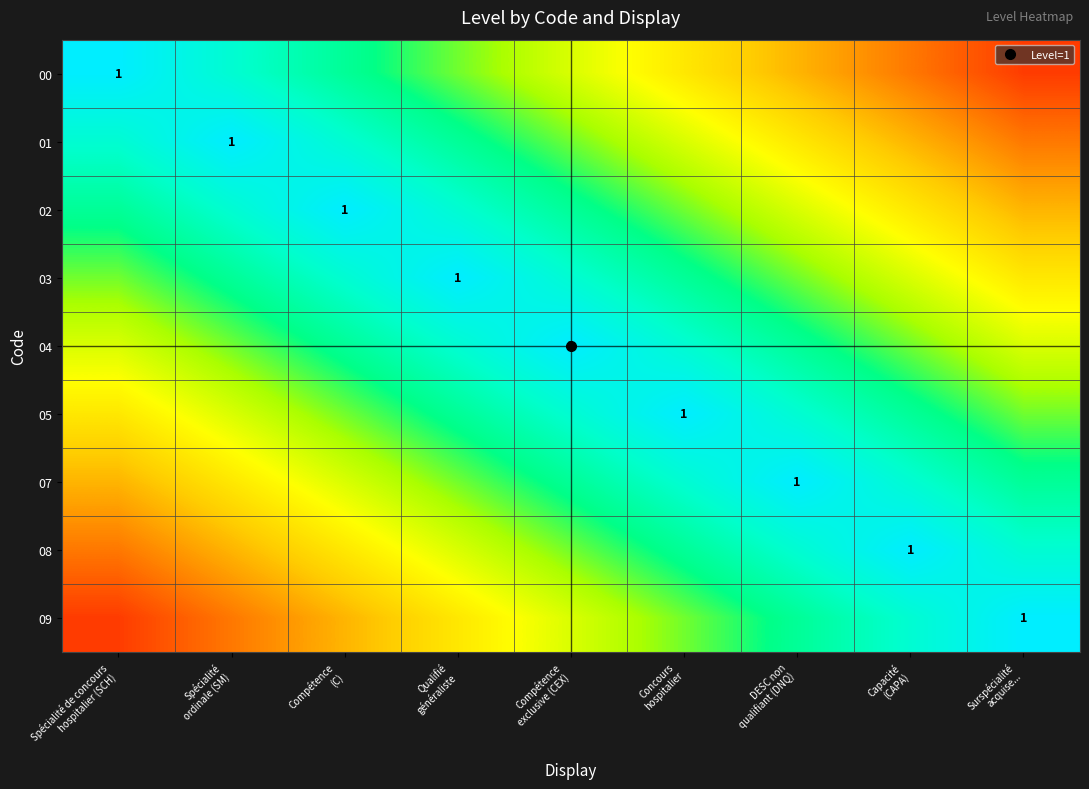

The 04 series shows 0.9 at Spécialité de concours hospitalier (SCH). True or false?

False